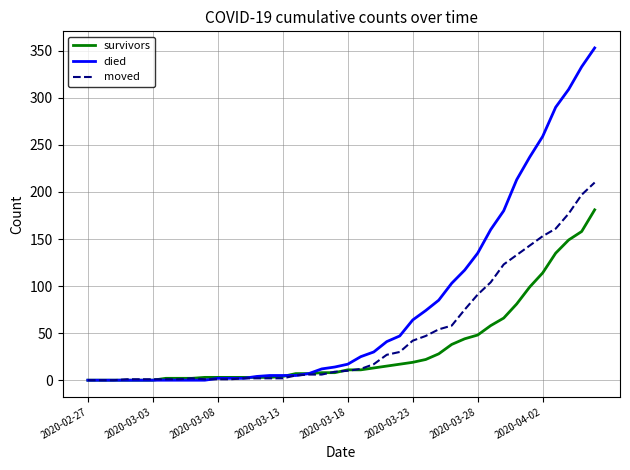

After their last crossing, which series has the higher values: moved or survivors?

moved